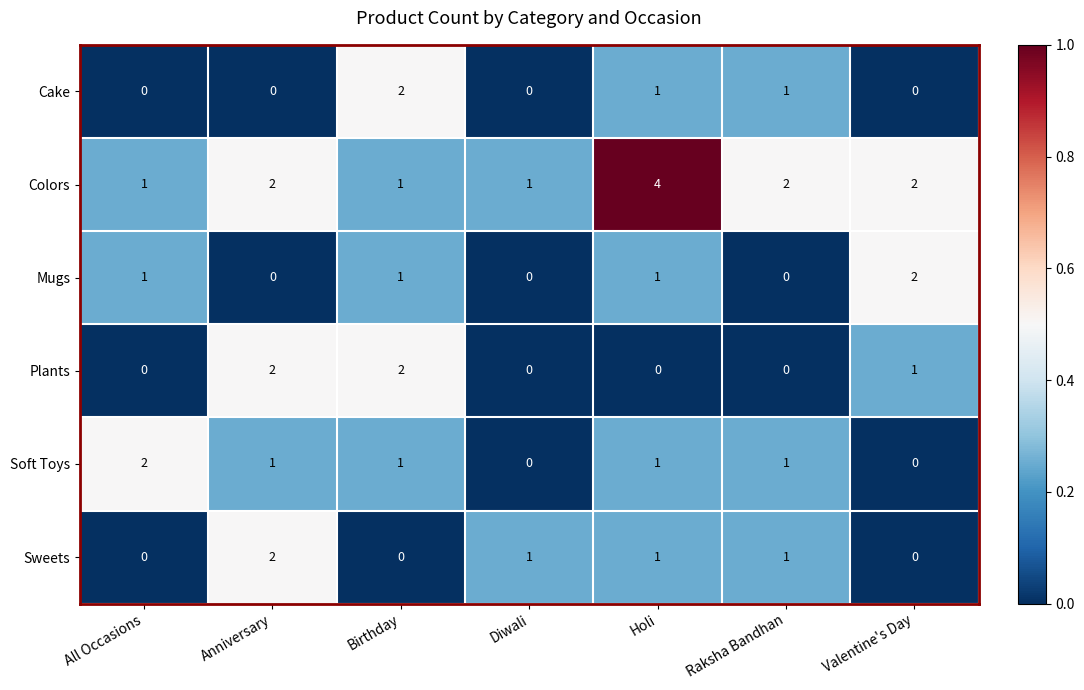

What is the sum of all Sweets values?

5